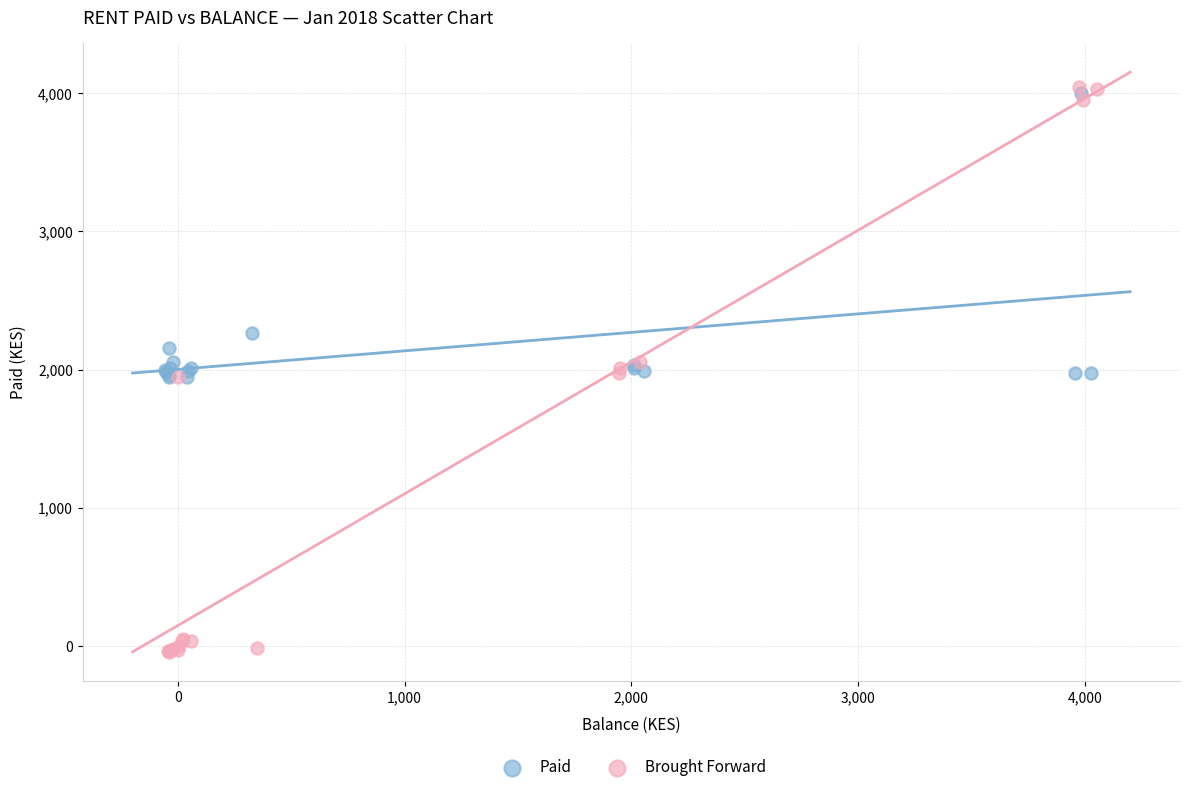

Which series contains the lowest Y value?

Brought Forward